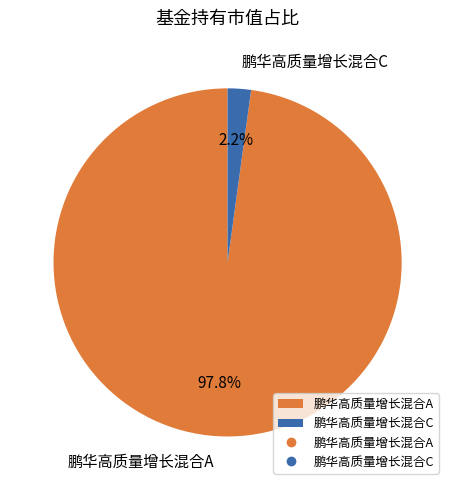

Is it true that 鹏华高质量增长混合C is 9% of the pie?

False